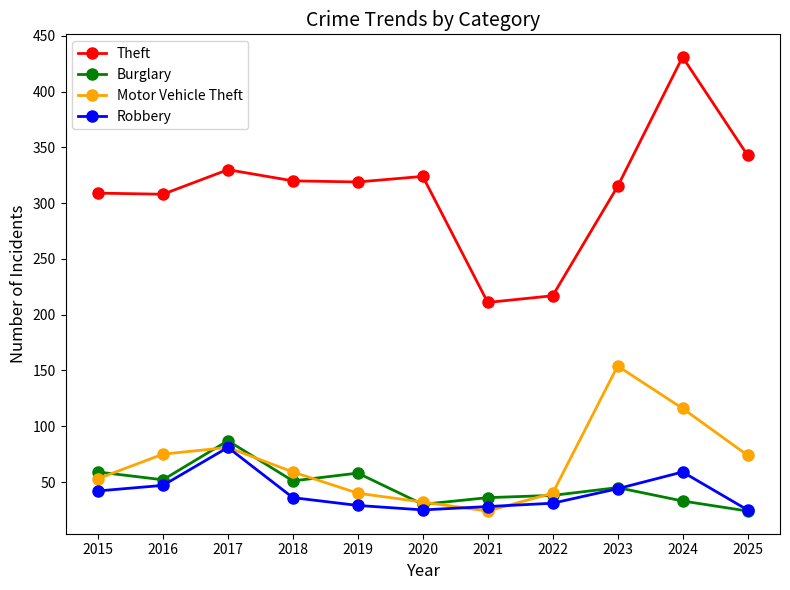

True or false: Theft and Motor Vehicle Theft cross at least once.

False